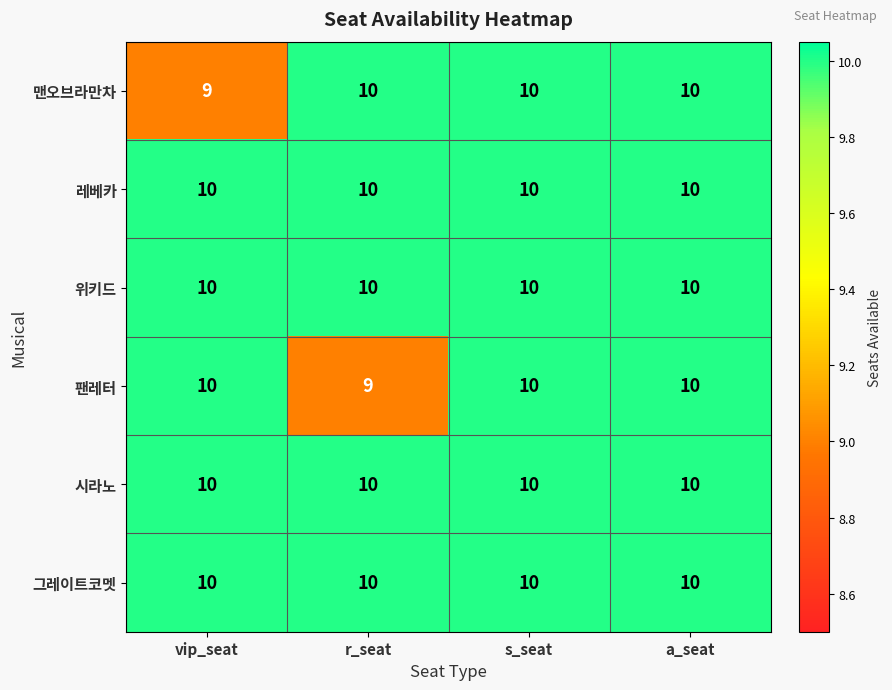

Reading left to right, extract all data points from this chart.

맨오브라만차: 9	10	10	10
레베카: 10	10	10	10
위키드: 10	10	10	10
팬레터: 10	9	10	10
시라노: 10	10	10	10
그레이트코멧: 10	10	10	10